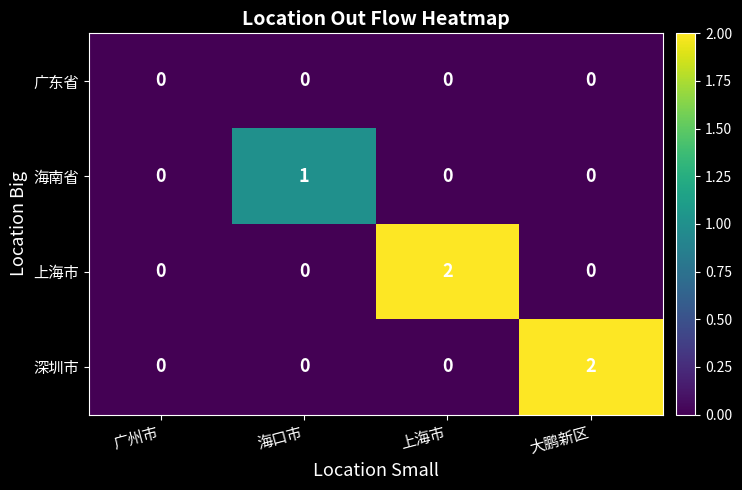

The 广东省 series shows 0 at 上海市. True or false?

True